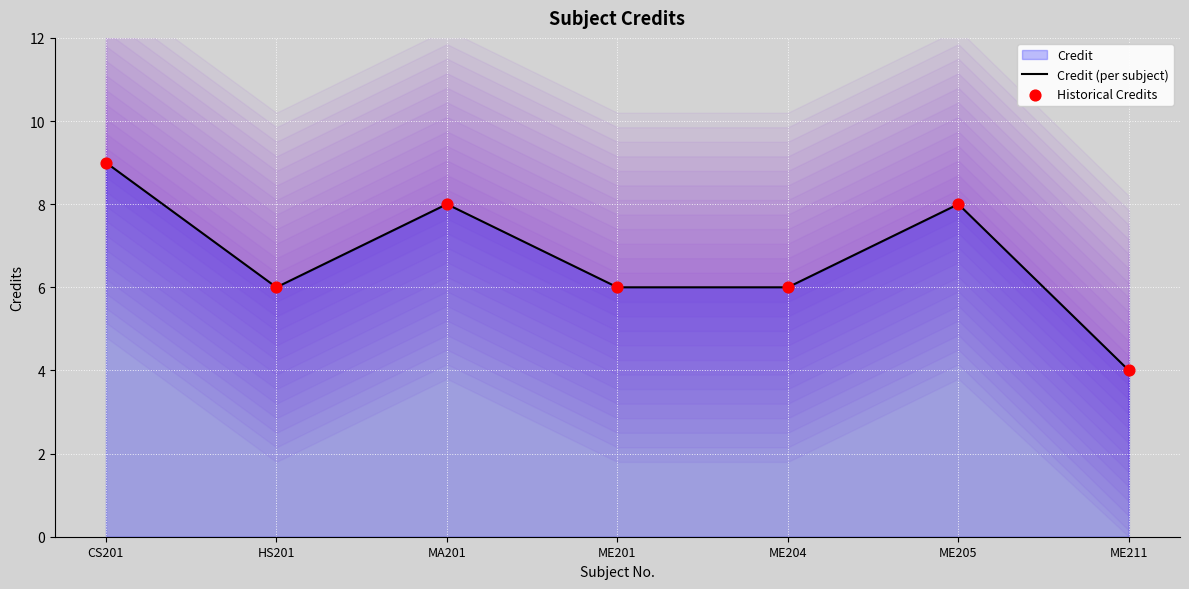

Which series contains the lowest Y value?

Credit (per subject)